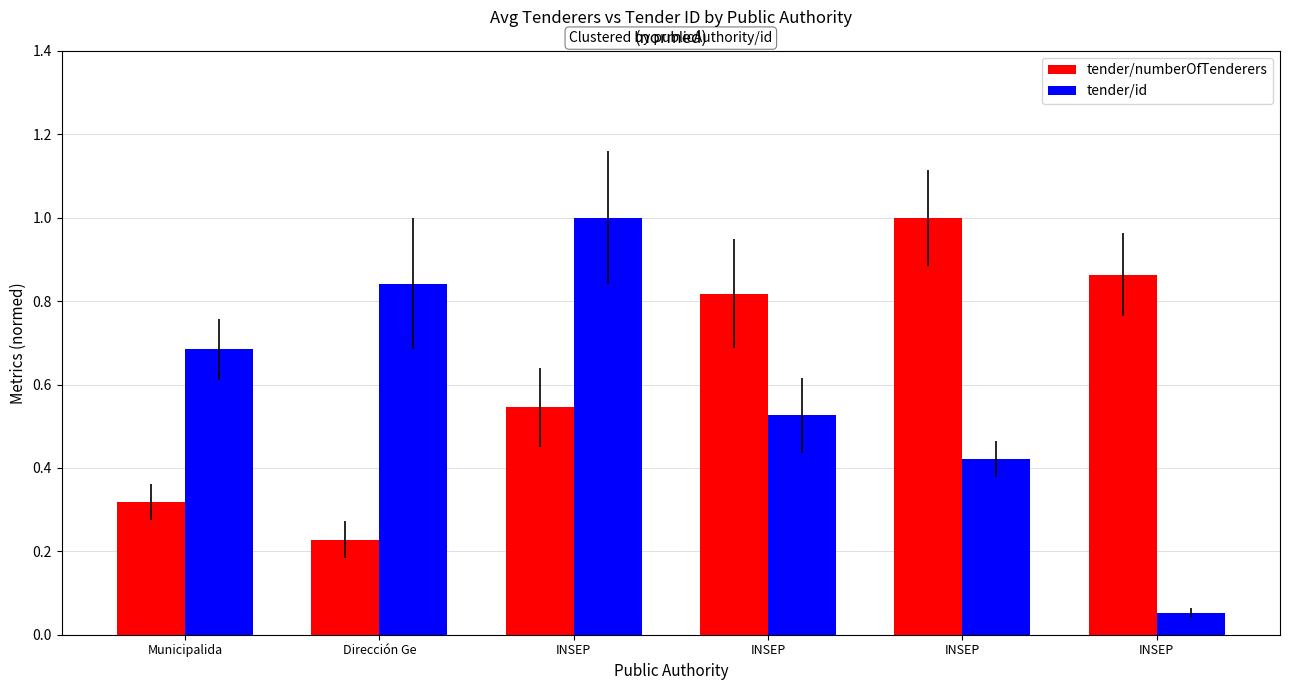

The value of tender/numberOfTenderers at Municipalida is 0.3. True or false?

True